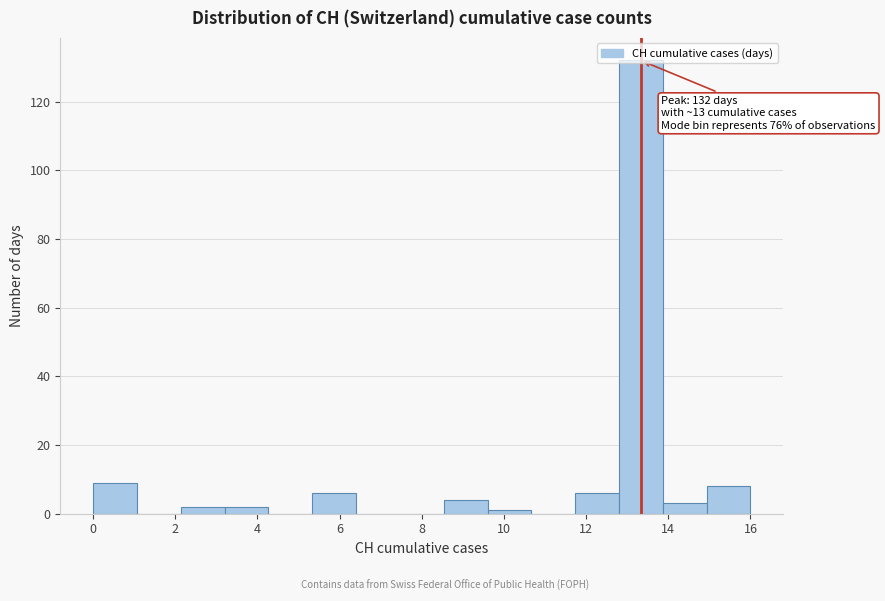

Which range on the x-axis has the tallest bar?

12.8 to 13.8